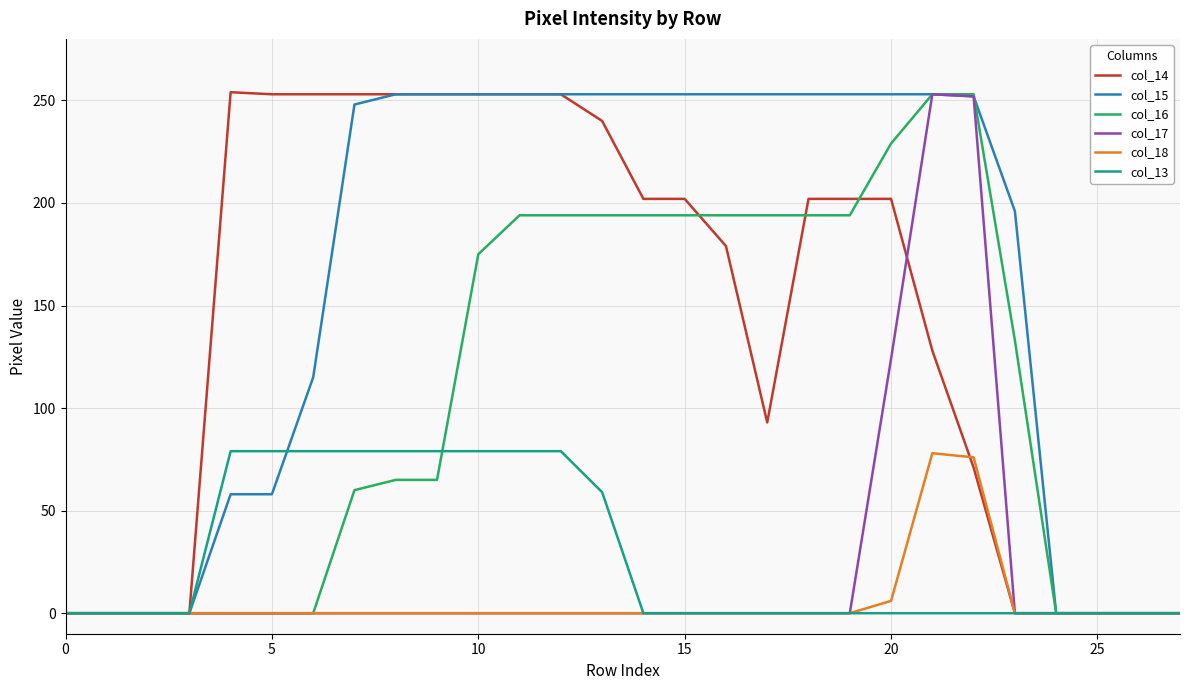

Which series has the largest total across all categories?

col_15